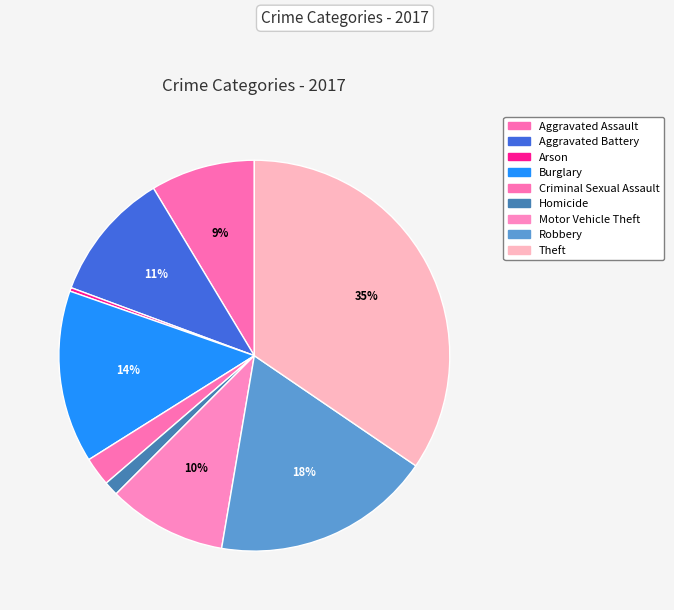

How many slices are in this pie chart?

9